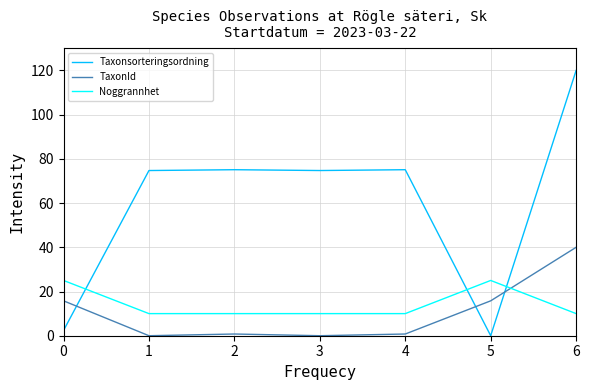

Rank the series at 5 from lowest to highest value.

Taxonsorteringsordning, TaxonId, Noggrannhet